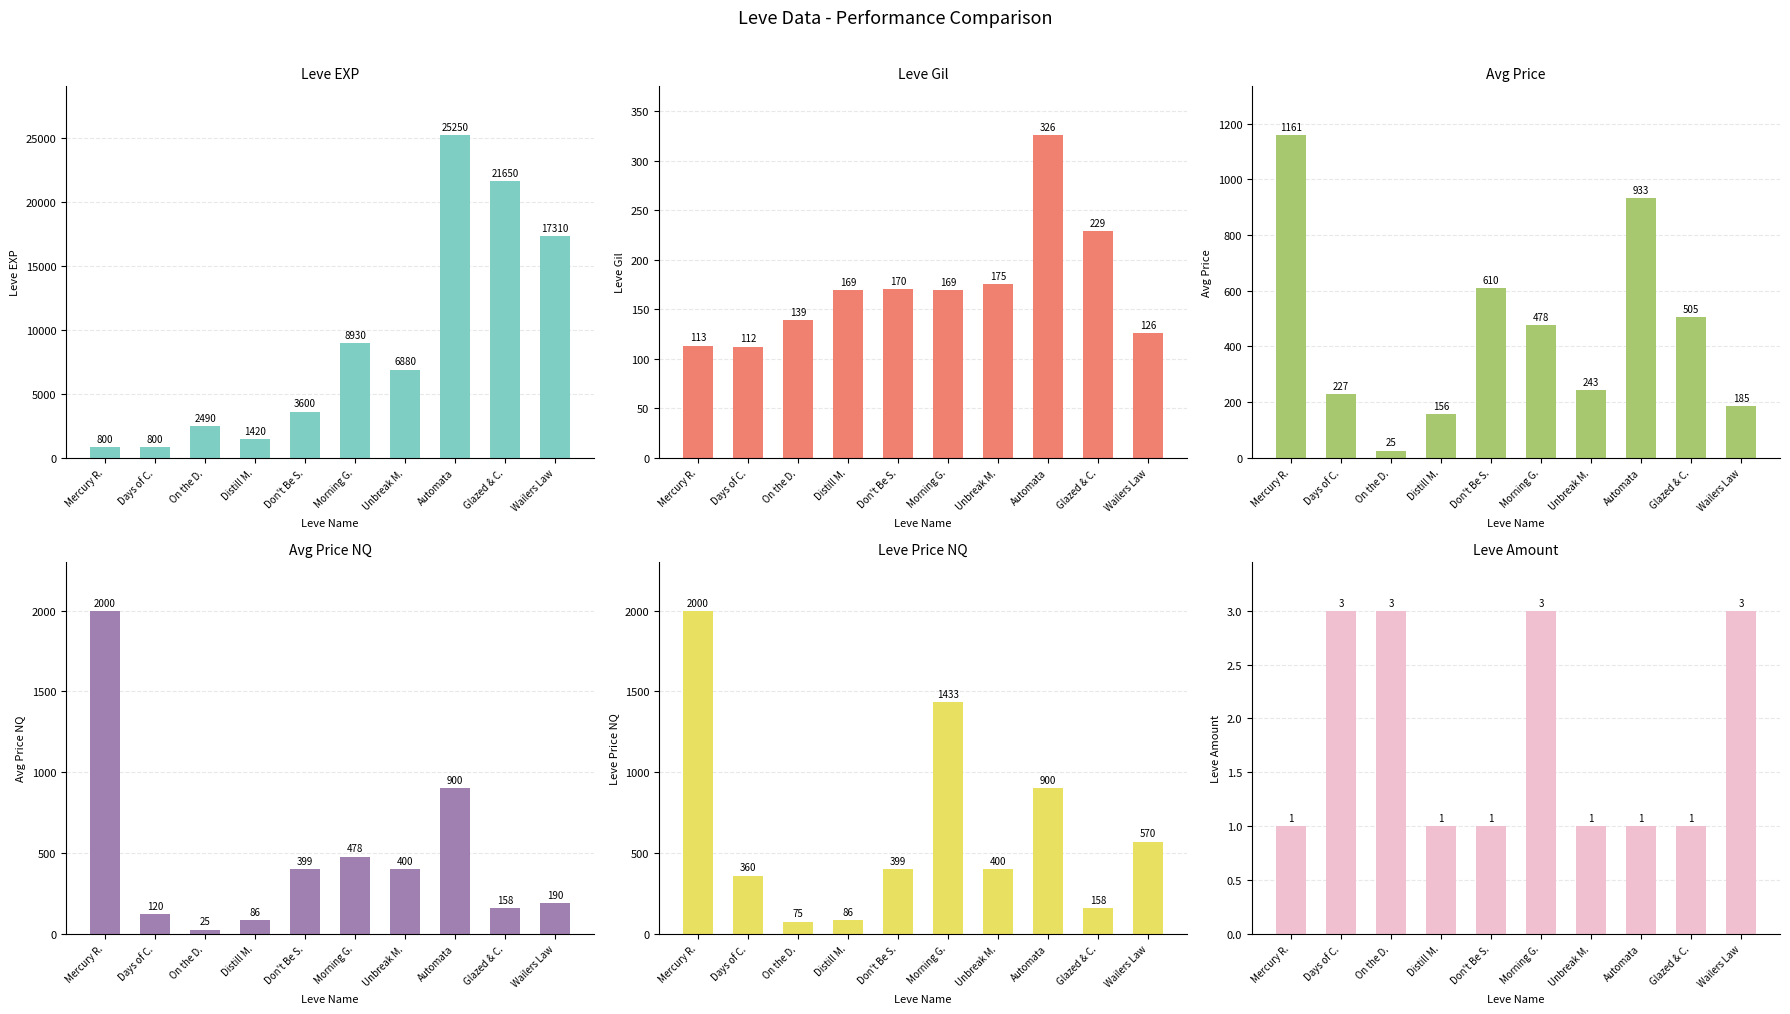

The Leve EXP series shows 1296.6 at Mercury R.. True or false?

False